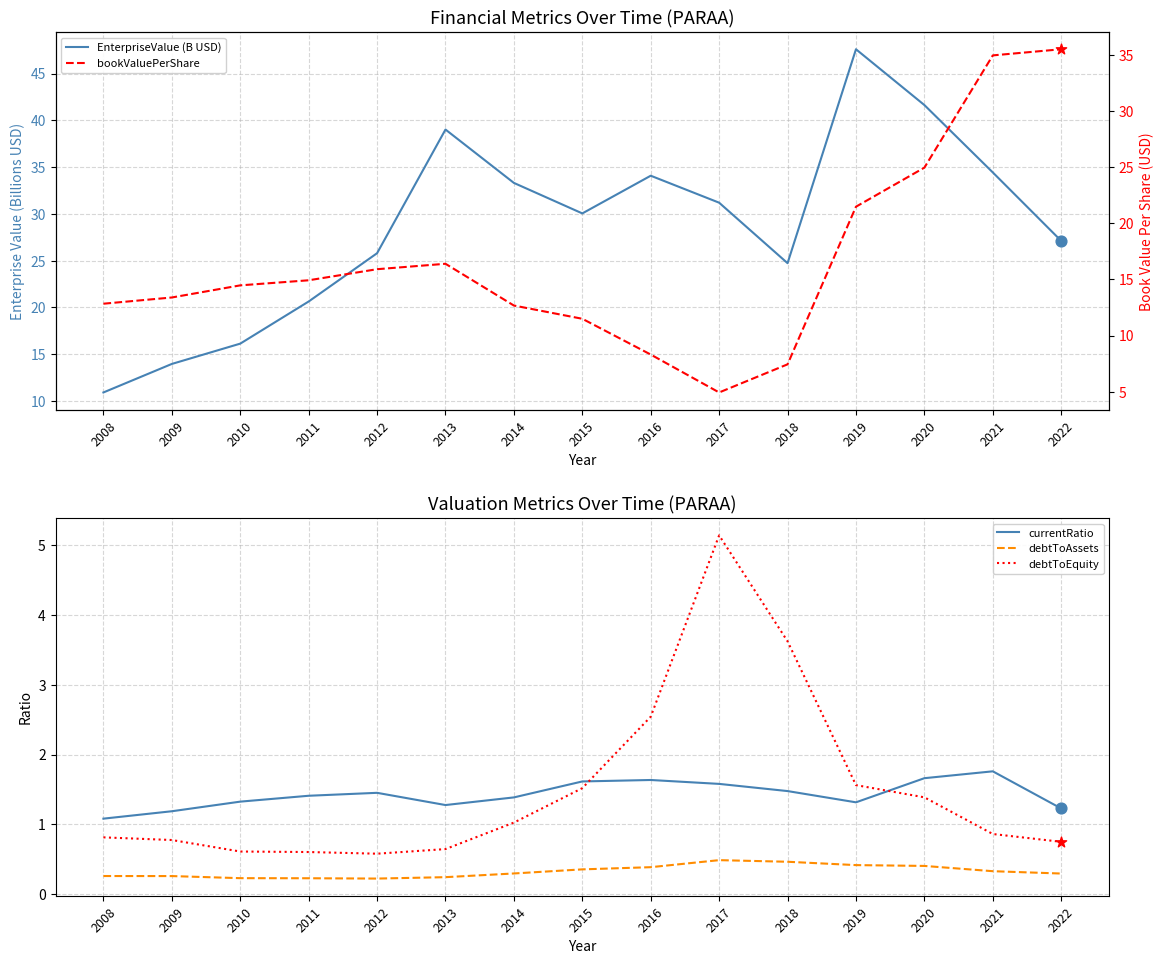

At which category is the sum across all series the highest?

2019